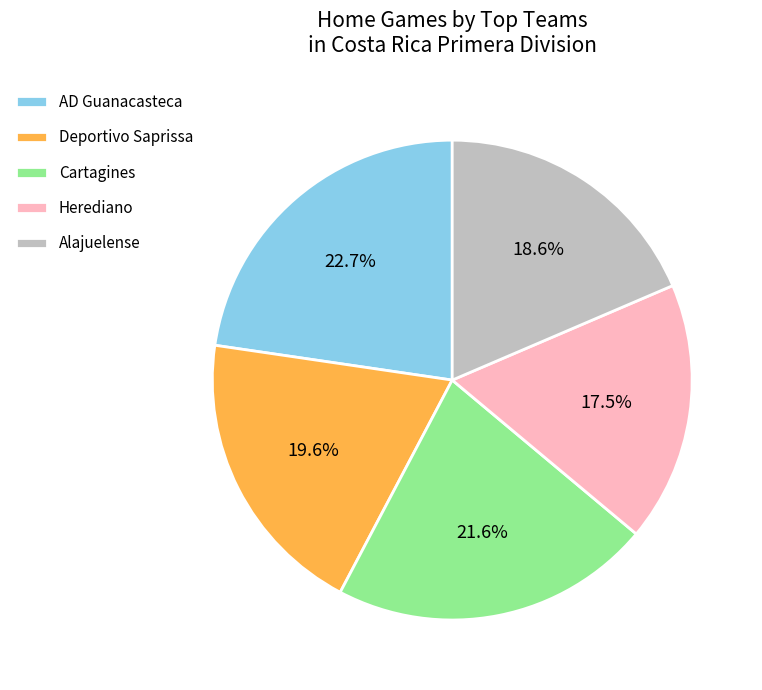

Count the number of slices in the pie.

5